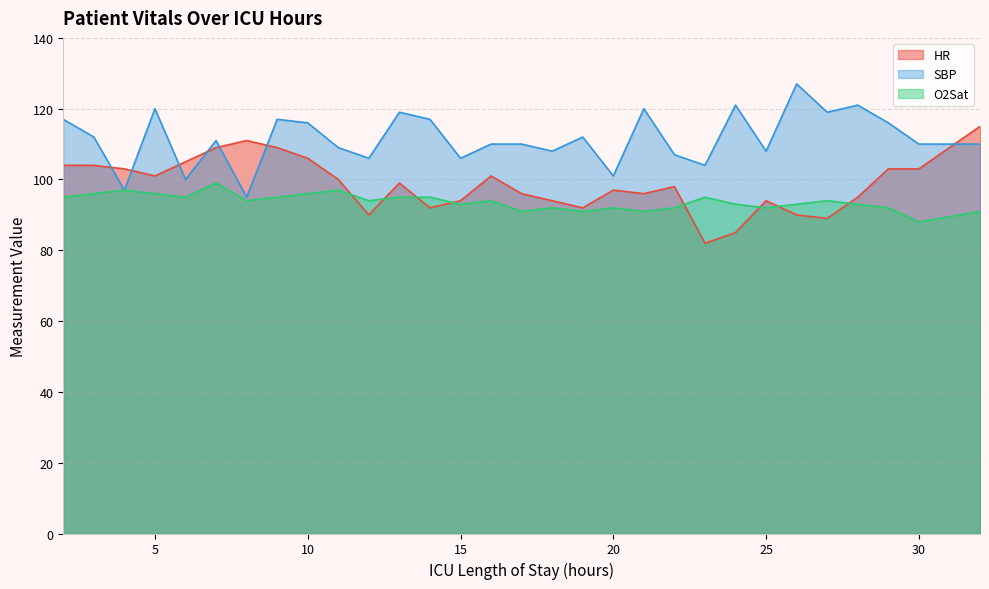

True or false: SBP and O2Sat intersect in this chart.

False